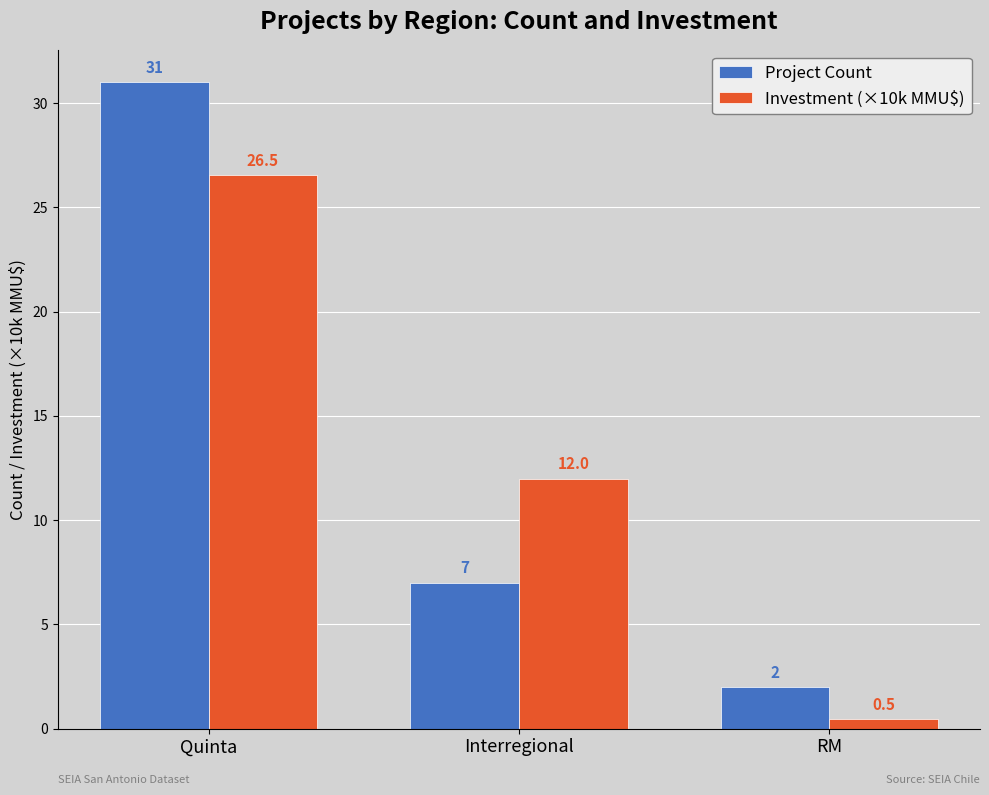

True or false: Investment (×10k MMU$) has a value of 12.2 at Quinta.

False